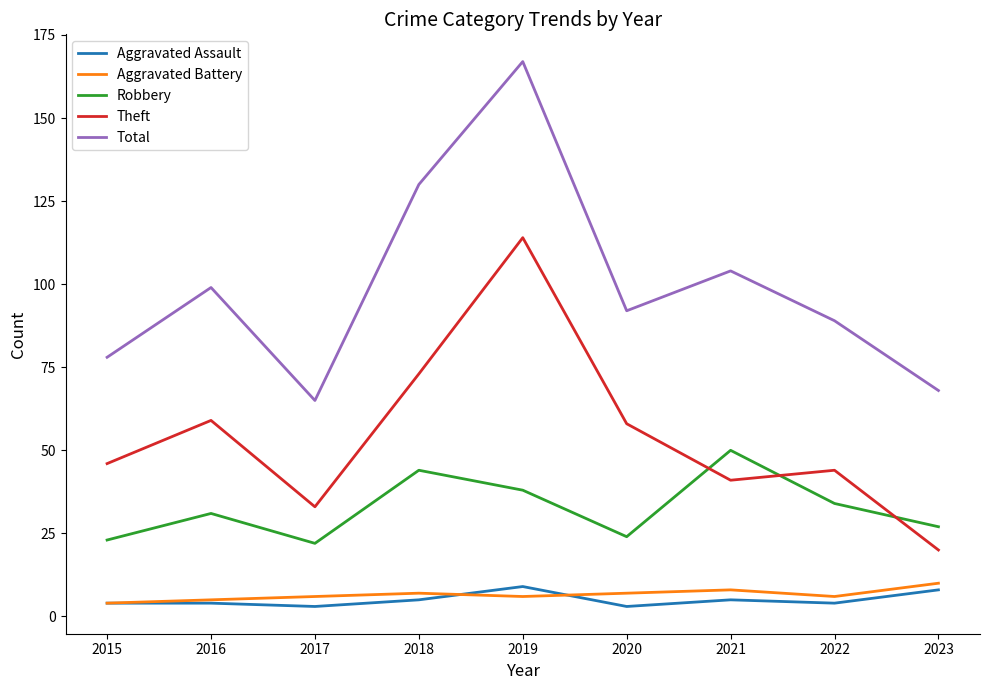

What is the difference between the Robbery values at 2016 and 2020?

7